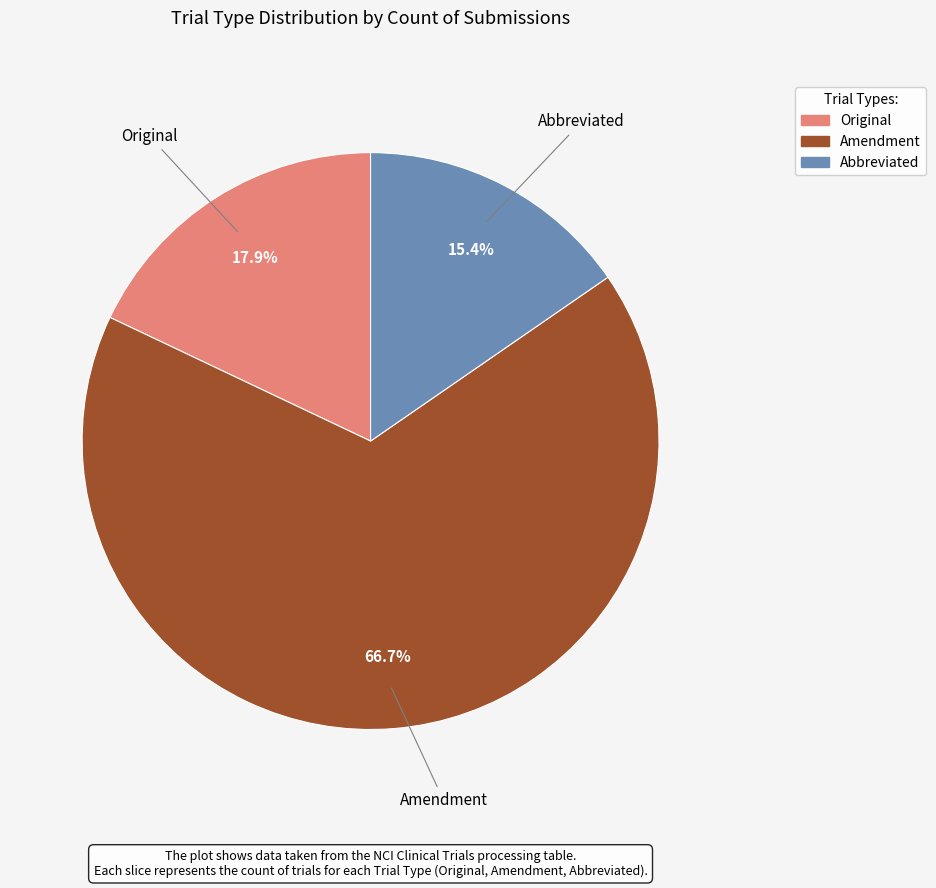

How many slices are in this pie chart?

3